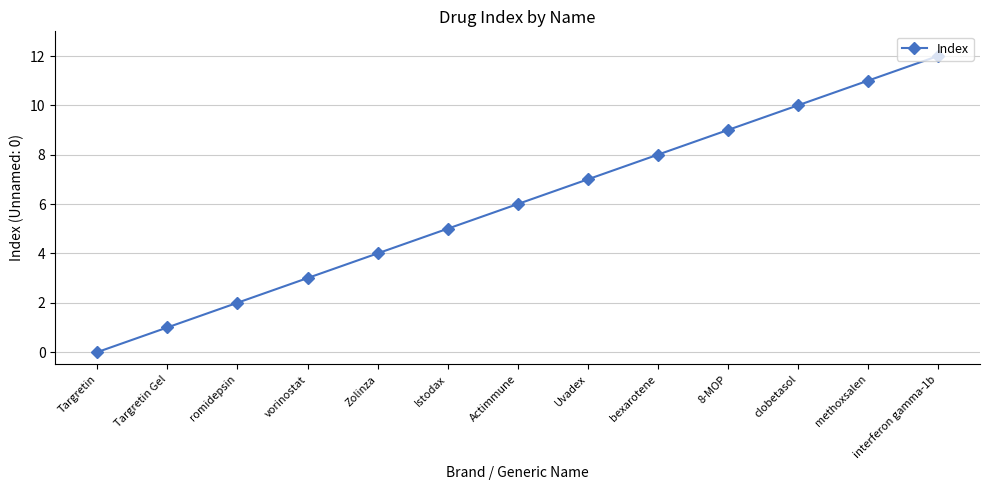

At which category does the chart reach its peak across all series?

interferon gamma-1b